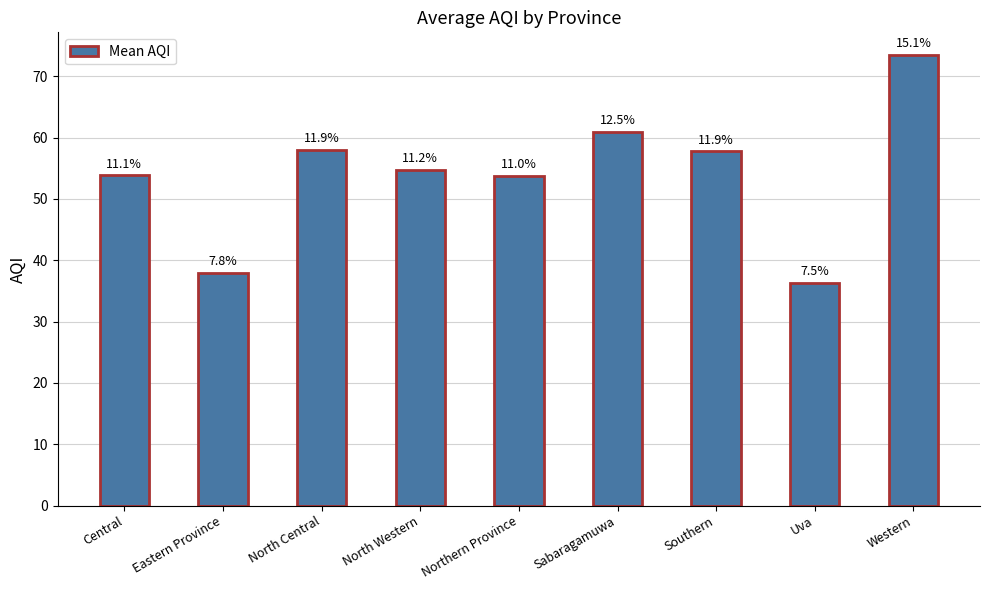

The value at Uva is 48.1. True or false?

False